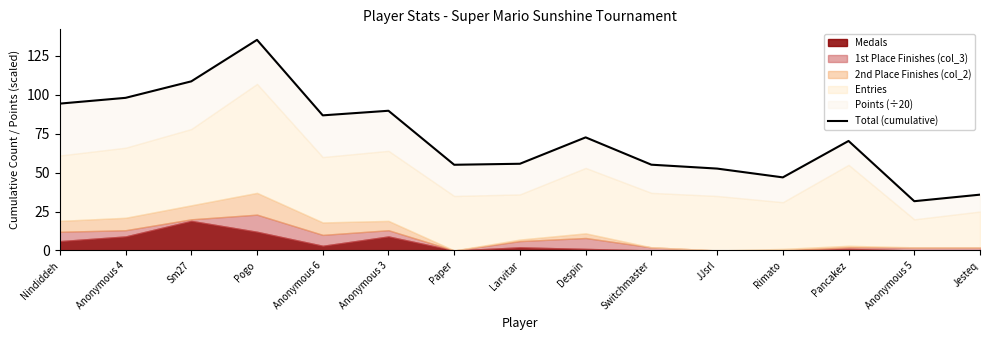

Where is the first local minimum?

Anonymous 6